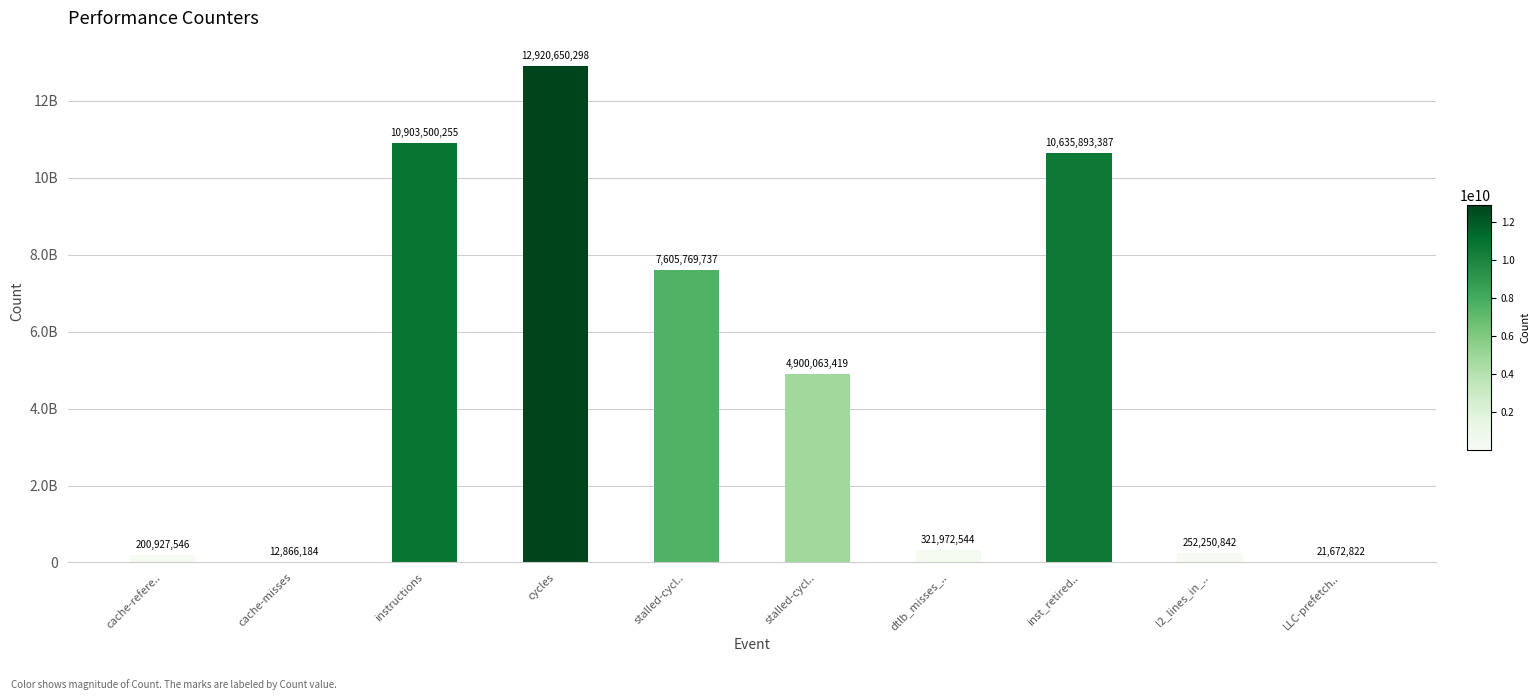

What is the change in value from instructions to stalled-cycl..?

-6003436836